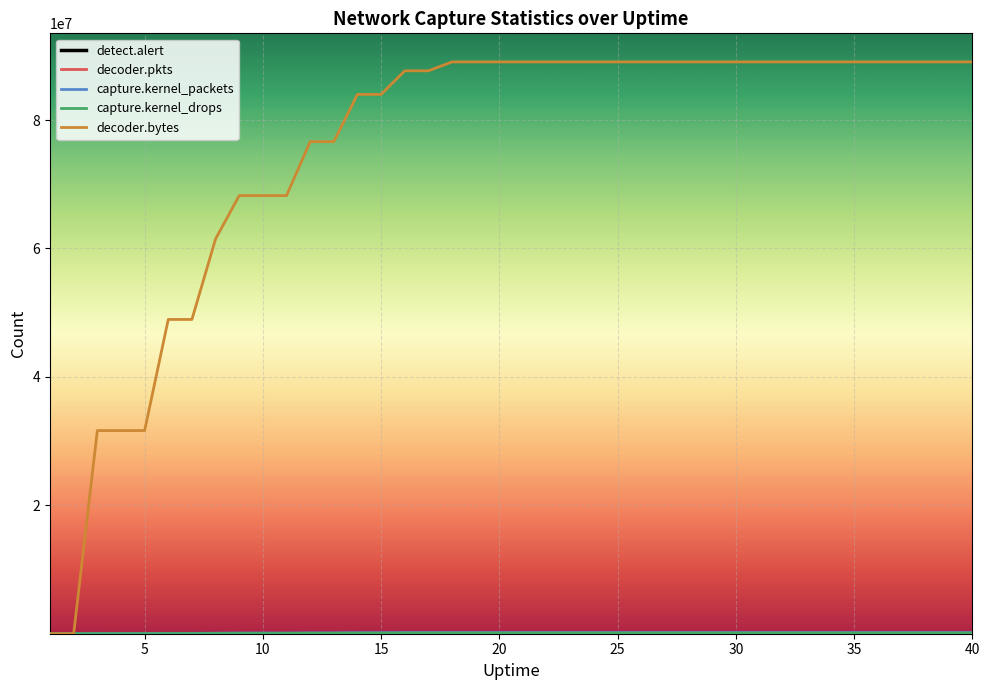

Which series has the largest total across all categories?

decoder.bytes